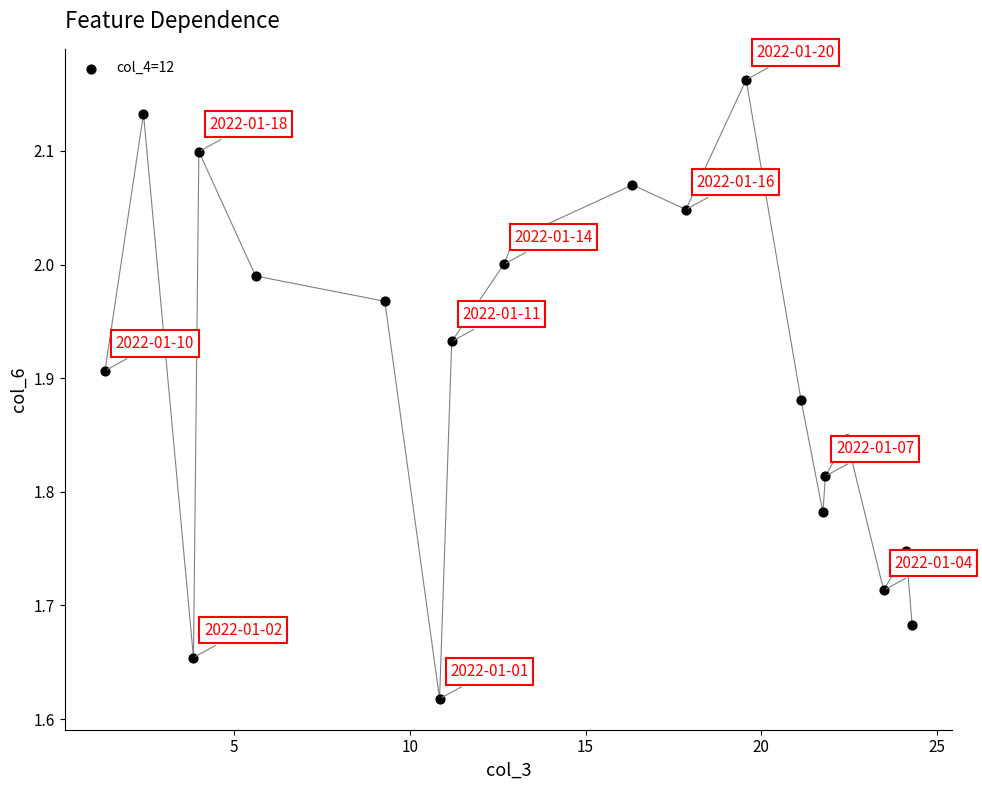

What is the range of X values (max minus min)?

23.0